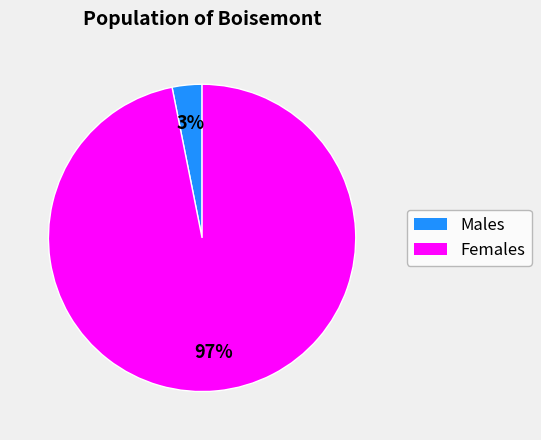

To the nearest percent, what is the difference between the largest and smallest slice percentages?

94%